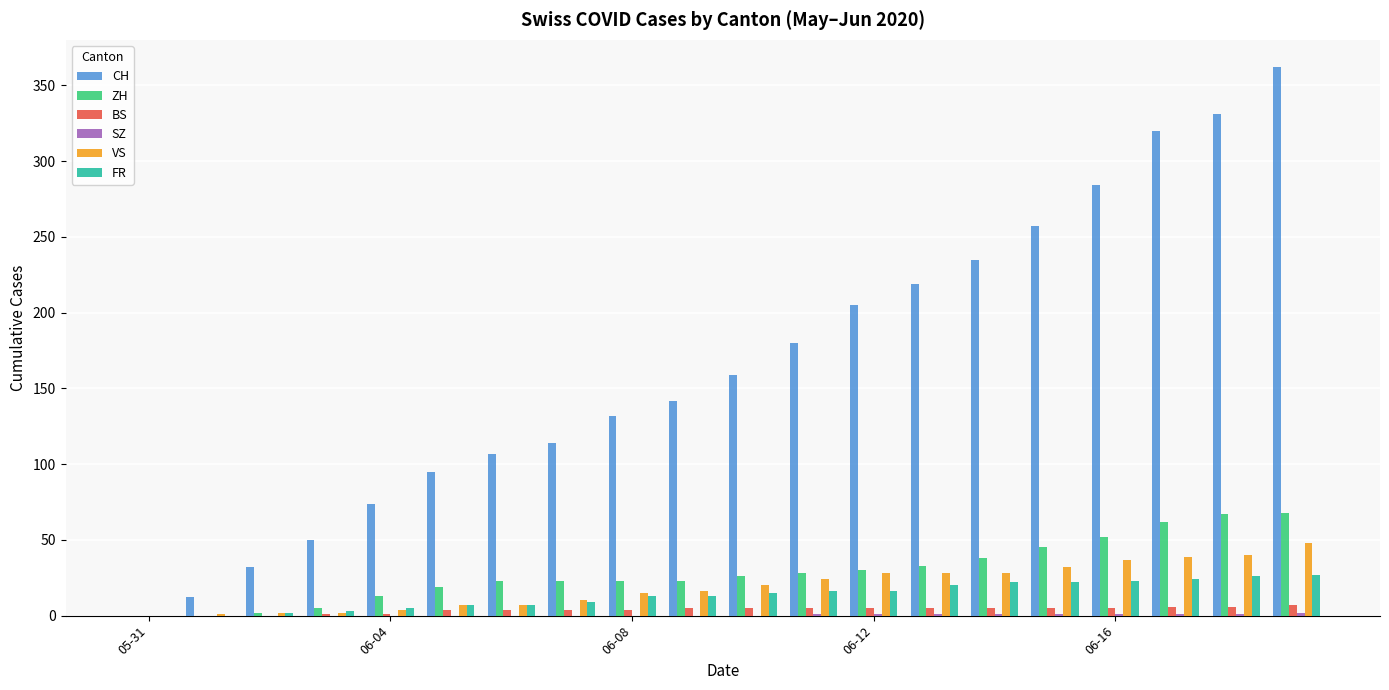

What is the maximum value for VS?

48